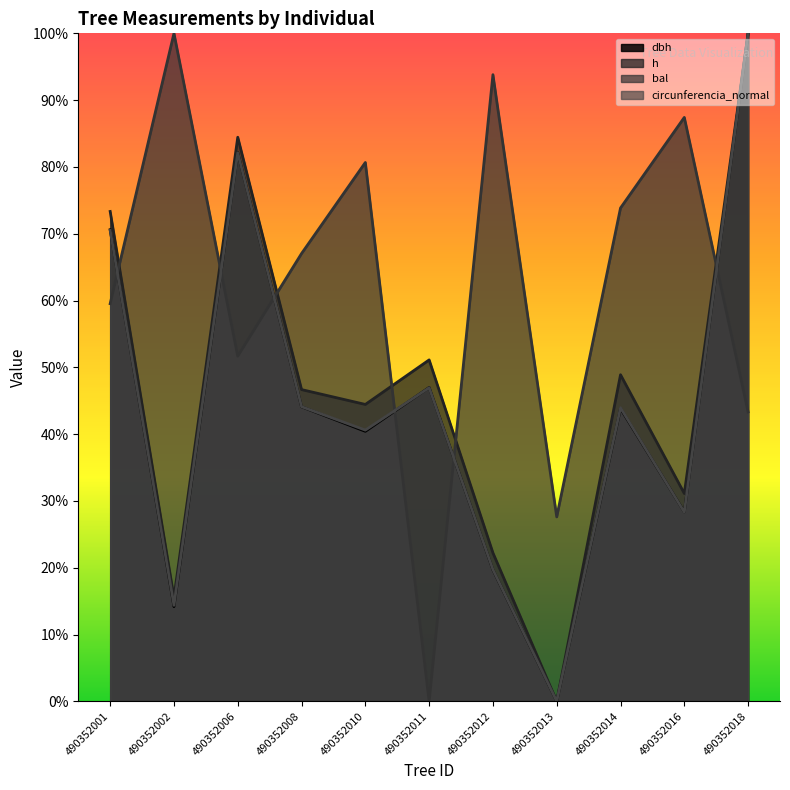

At which category does the chart reach its minimum across all series?

490352013